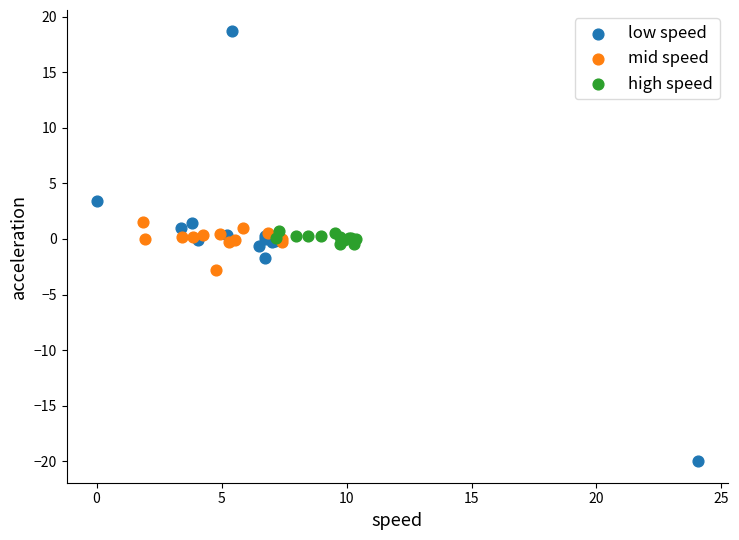

Which series contains the lowest Y value?

low speed